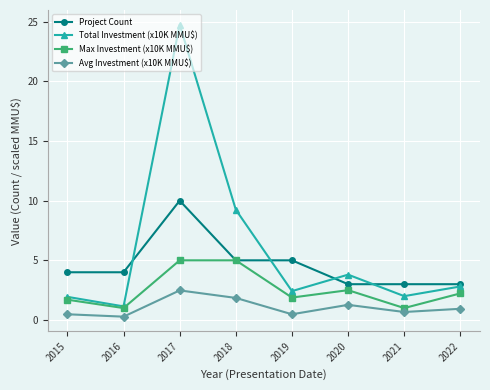

Which series has the largest total across all categories?

Total Investment (x10K MMU$)